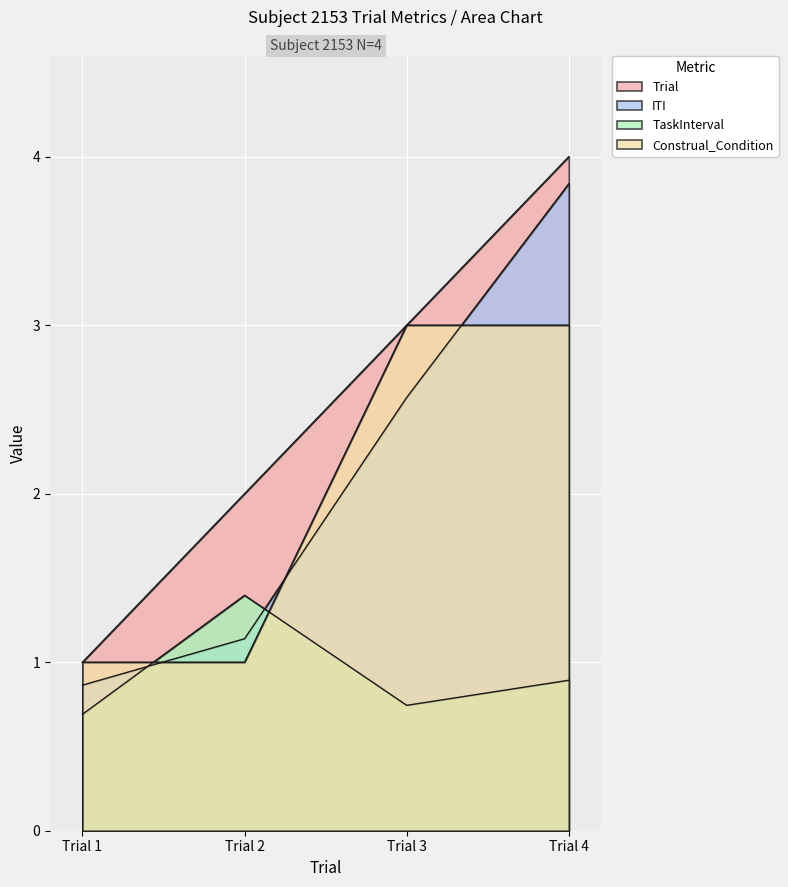

What is the value of the Construal_Condition point at the 2nd from the left?

1.0